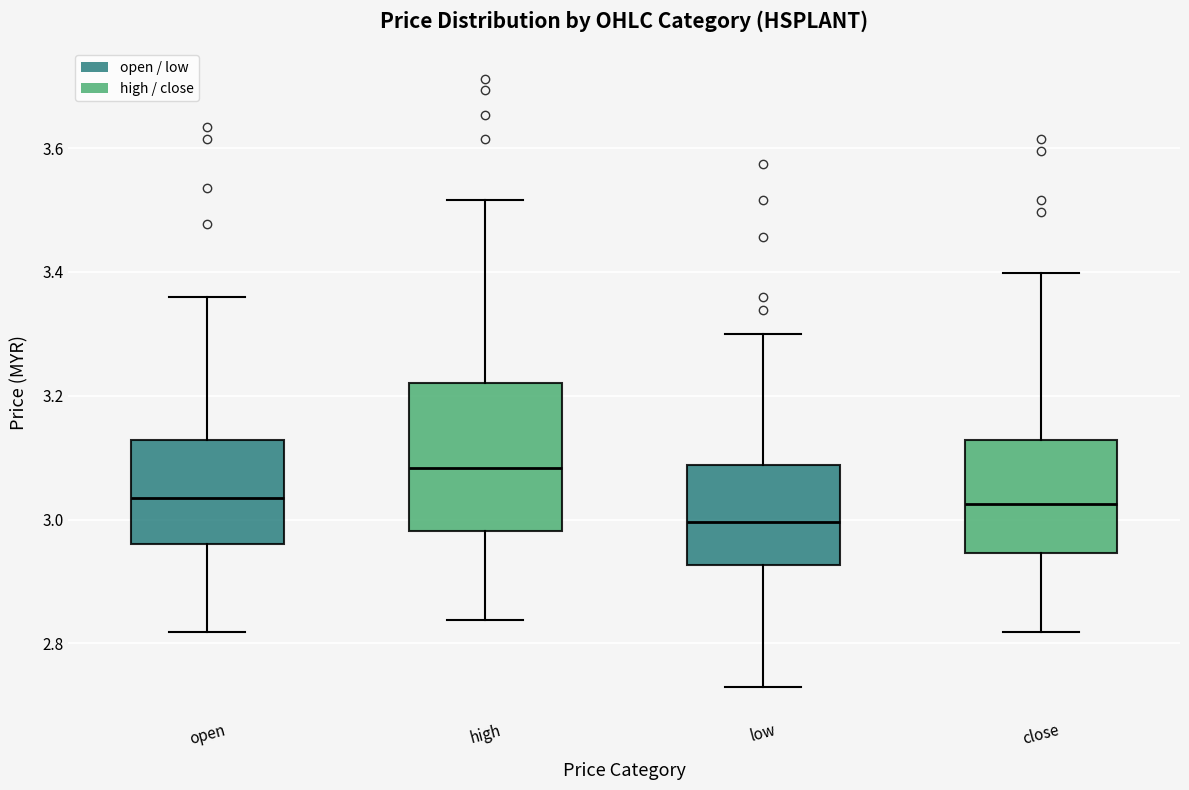

Where is the lower edge of the box for high on the y-axis? The values are not printed on the chart, so give them approximately, as read against the axis.

2.98